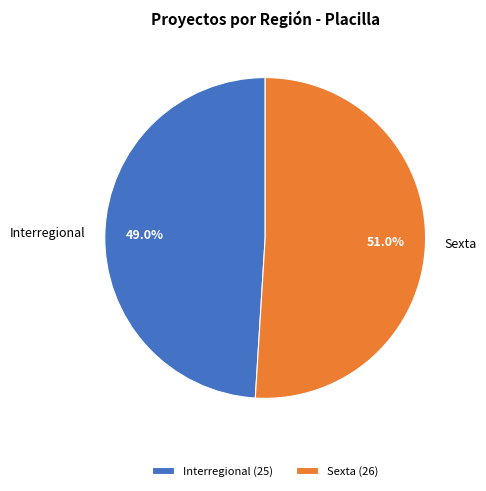

To the nearest percent, what is the difference between the largest and smallest slice percentages?

2%